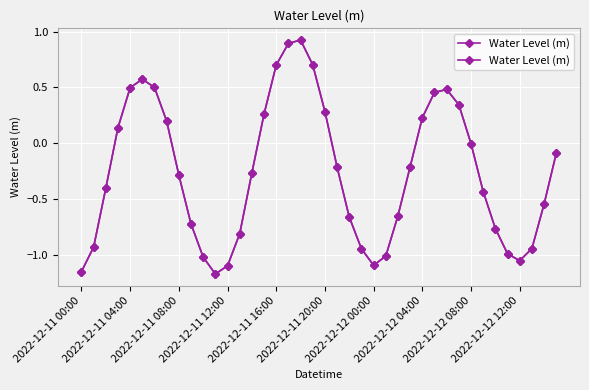

How many positive values are there?

15